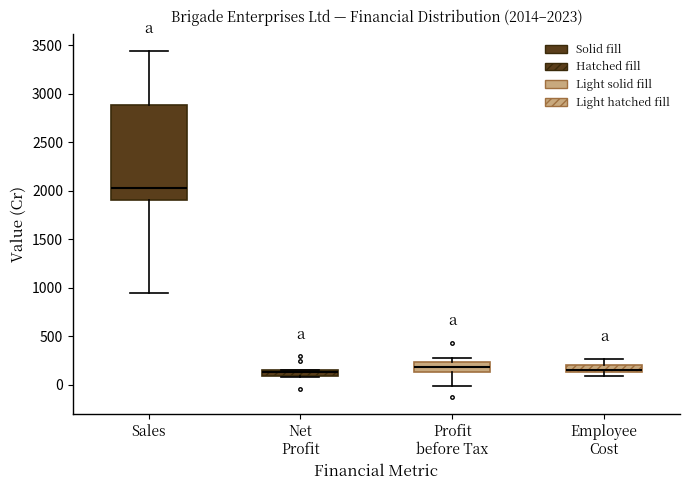

Which box is the tallest, from its lower edge to its upper edge?

Sales